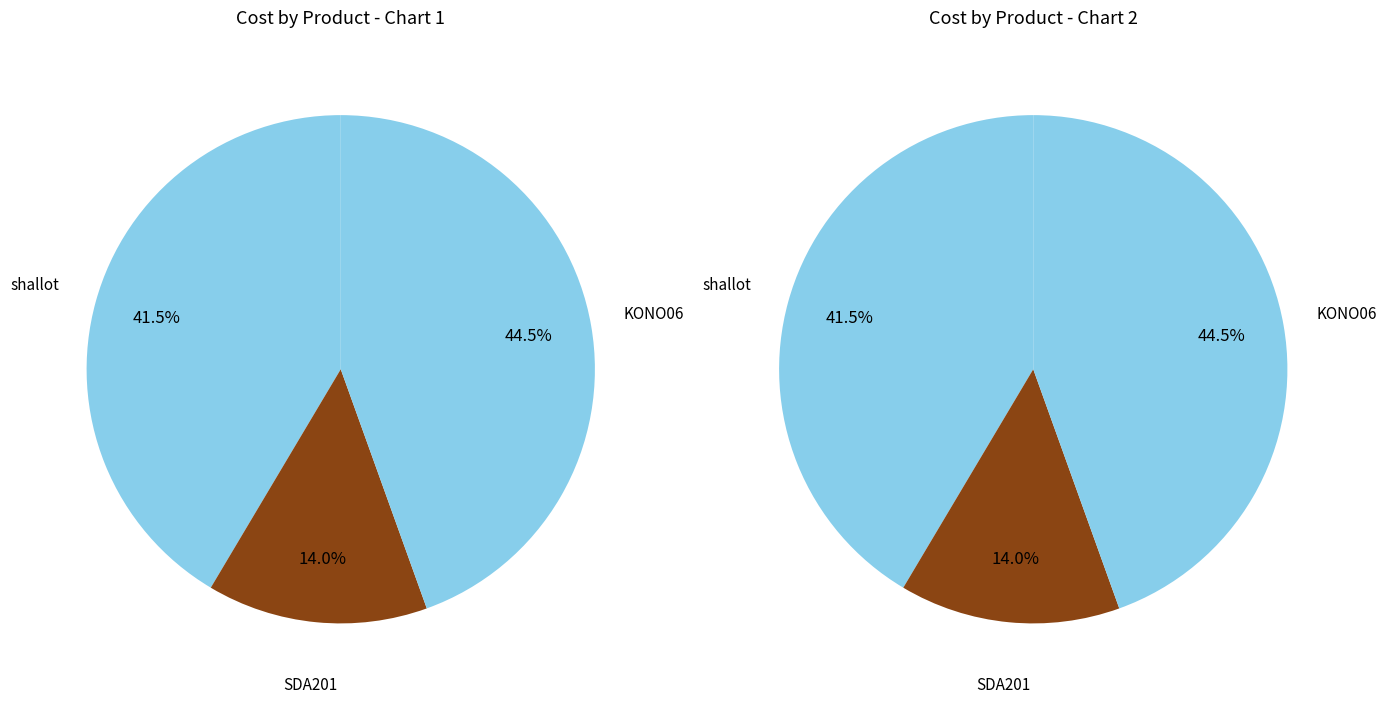

What percentage is the shallot slice, to the nearest percent?

41%